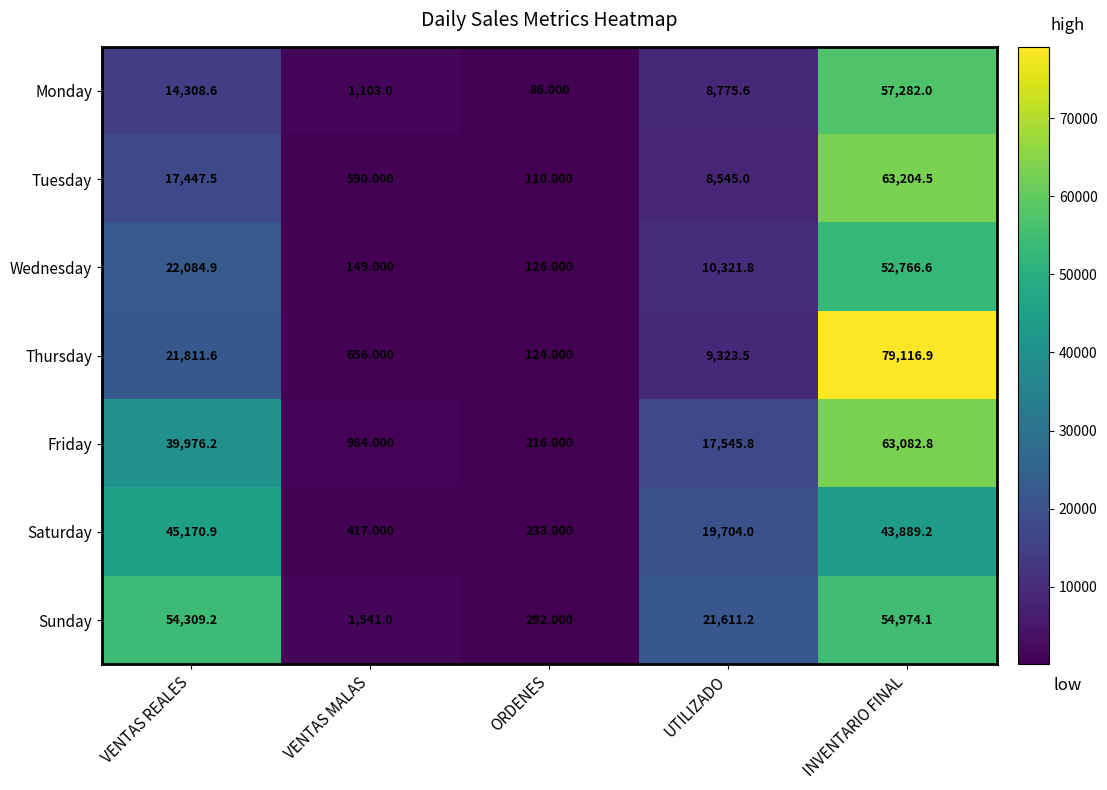

At how many categories does at least one series exceed 6181?

3